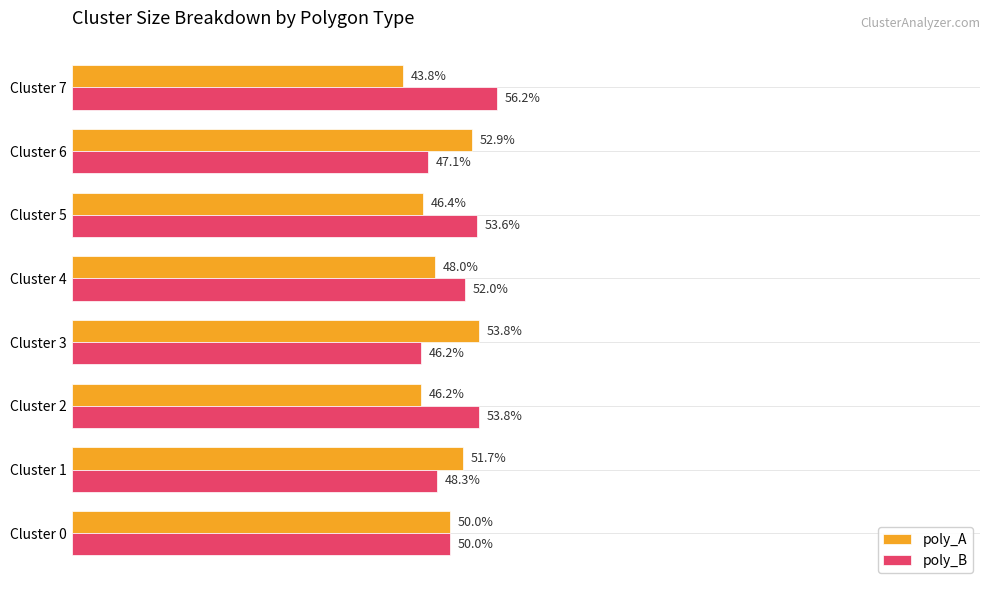

Which series has the largest total across all categories?

poly_B